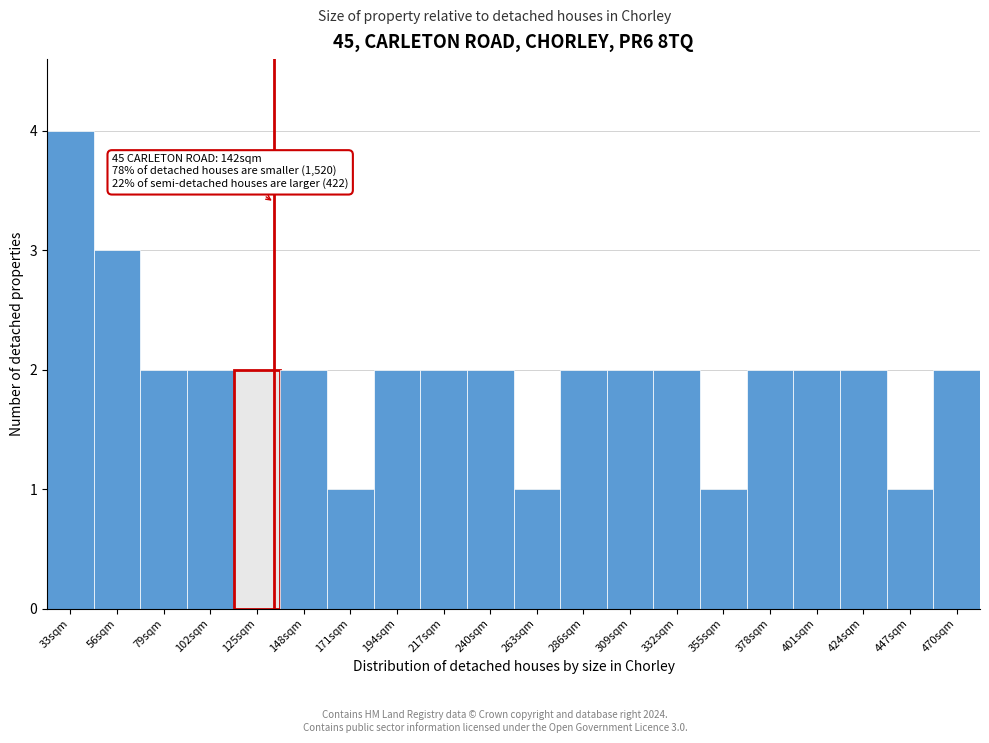

Reading left to right, extract all data points from this chart.

33sqm=4	56sqm=3	79sqm=2	102sqm=2	125sqm=2	148sqm=2	171sqm=1	194sqm=2	217sqm=2	240sqm=2	263sqm=1	286sqm=2	309sqm=2	332sqm=2	355sqm=1	378sqm=2	401sqm=2	424sqm=2	447sqm=1	470sqm=2